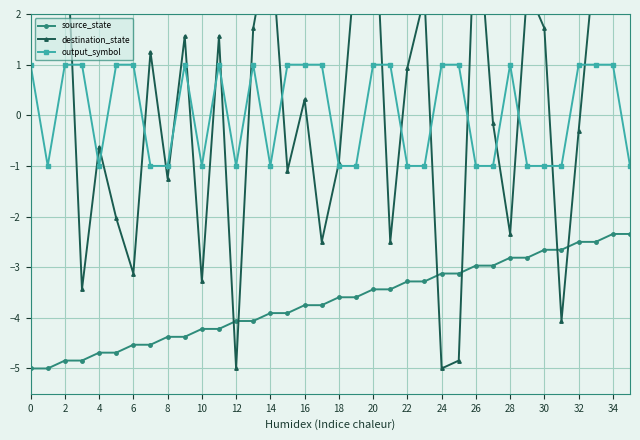

Which series changed the most between 20 and 33?

destination_state